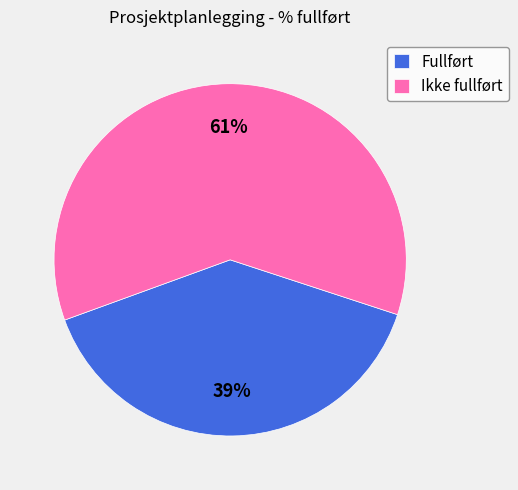

To the nearest percent, what is the average slice percentage?

50%